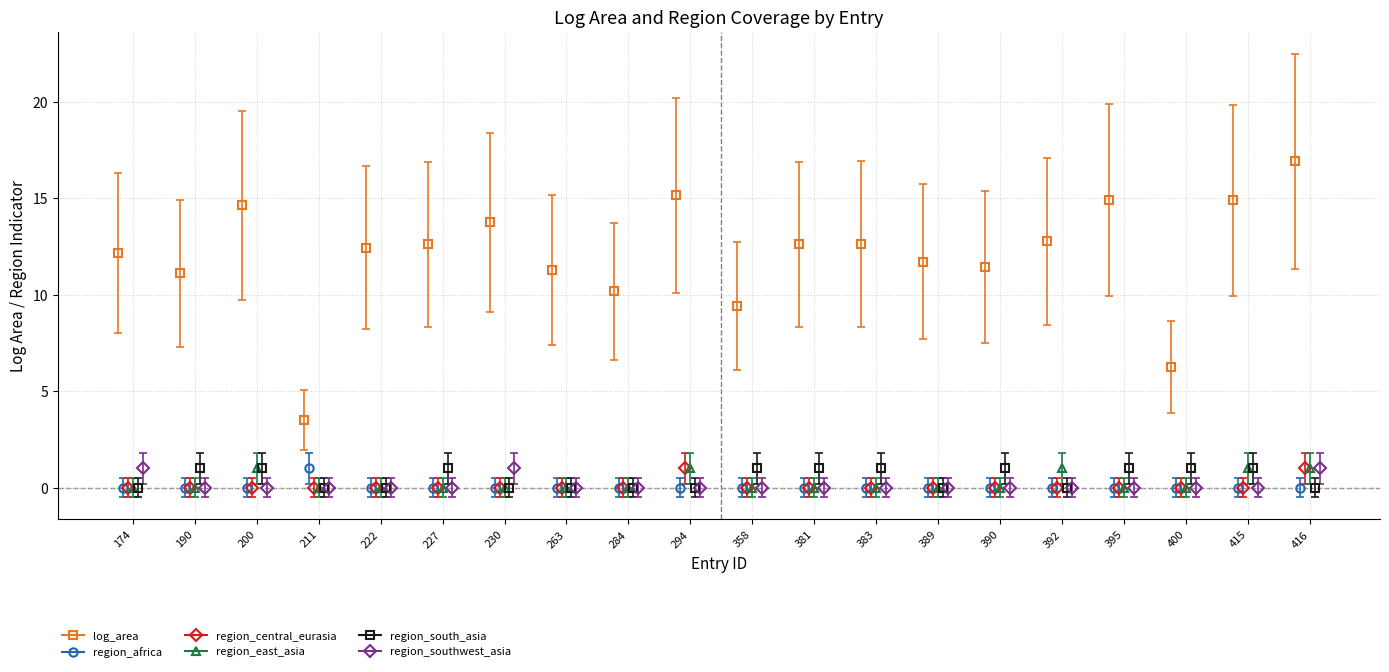

Reading left to right, what are all the values shown in this chart?

log_area: 12.1	11.1	14.6	3.5	12.4	12.6	13.7	11.3	10.2	15.2	9.4	12.6	12.6	11.7	11.4	12.8	14.9	6.2	14.9	16.9
region_africa: 0.0	0.0	0.0	1.0	0.0	0.0	0.0	0.0	0.0	0.0	0.0	0.0	0.0	0.0	0.0	0.0	0.0	0.0	0.0	0.0
region_central_eurasia: 0.0	0.0	0.0	0.0	0.0	0.0	0.0	0.0	0.0	1.0	0.0	0.0	0.0	0.0	0.0	0.0	0.0	0.0	0.0	1.0
region_east_asia: 0.0	0.0	1.0	0.0	0.0	0.0	0.0	0.0	0.0	1.0	0.0	0.0	0.0	0.0	0.0	1.0	0.0	0.0	1.0	1.0
region_south_asia: 0.0	1.0	1.0	0.0	0.0	1.0	0.0	0.0	0.0	0.0	1.0	1.0	1.0	0.0	1.0	0.0	1.0	1.0	1.0	0.0
region_southwest_asia: 1.0	0.0	0.0	0.0	0.0	0.0	1.0	0.0	0.0	0.0	0.0	0.0	0.0	0.0	0.0	0.0	0.0	0.0	0.0	1.0